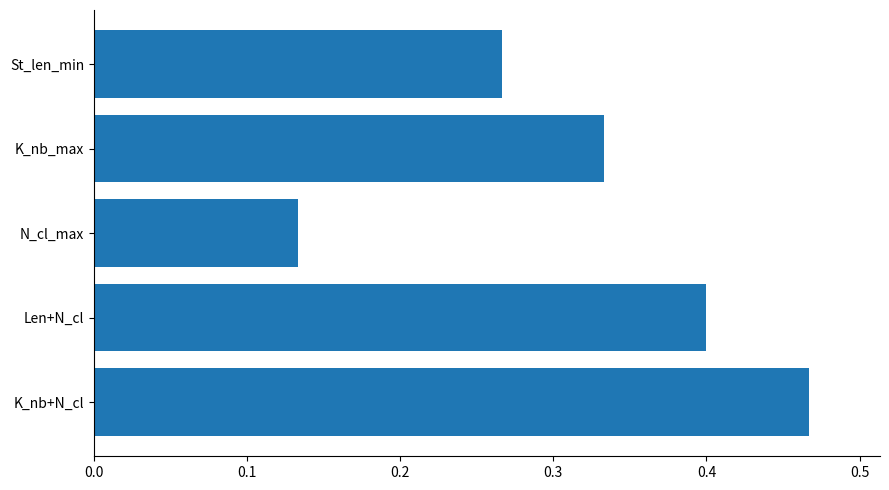

List the labels in order of value, largest first.

K_nb+N_cl, Len+N_cl, K_nb_max, St_len_min, N_cl_max